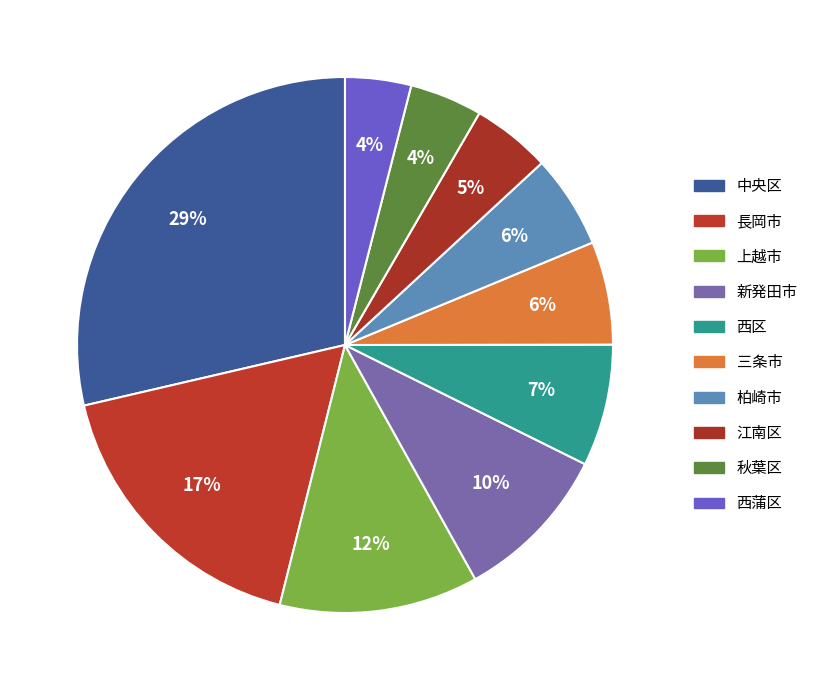

The 長岡市 slice represents 17% of the pie. True or false?

True